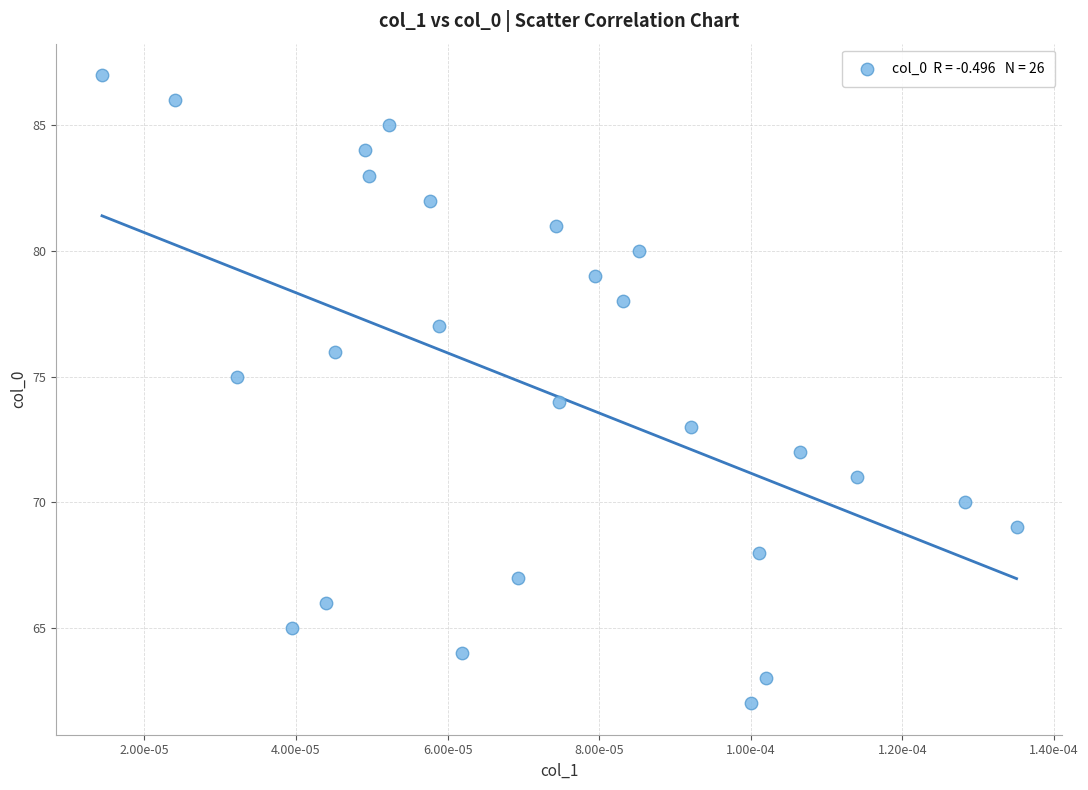

What is the range of Y values (max minus min)?

25